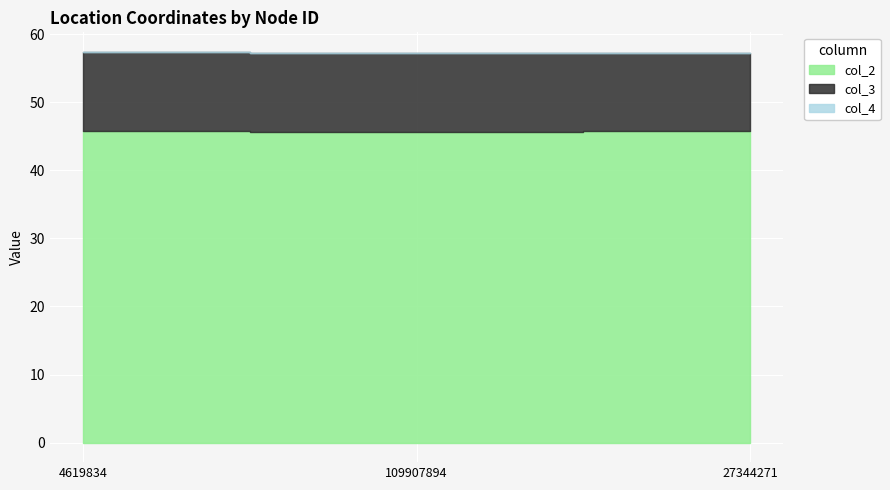

What is the maximum value for col_2?

45.7